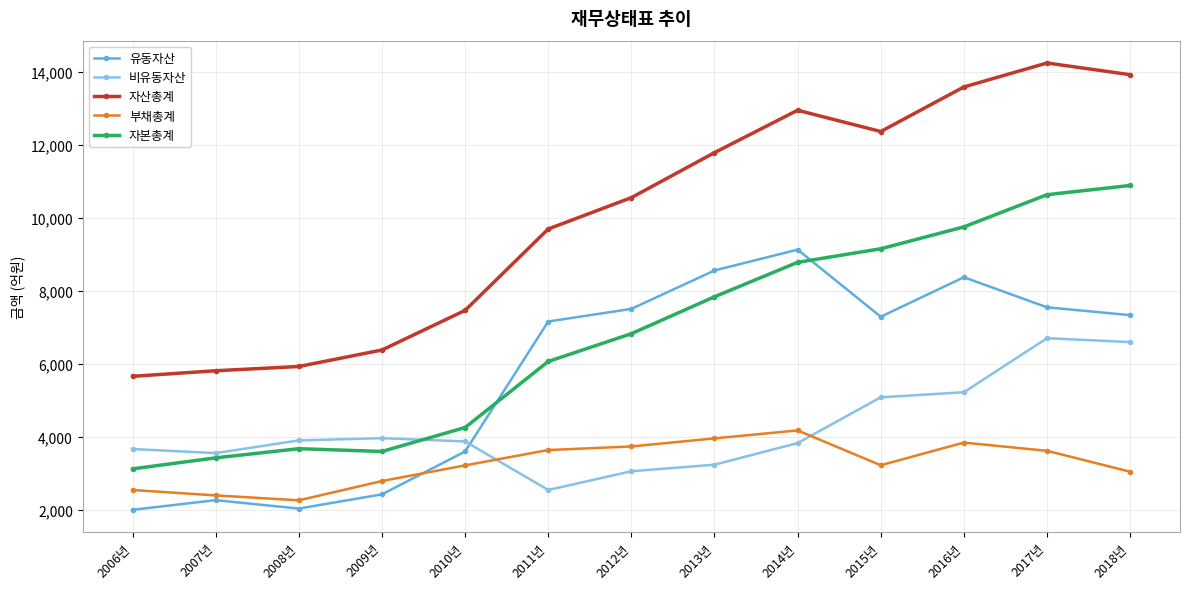

How many intersections are there between 비유동자산 and 유동자산?

1